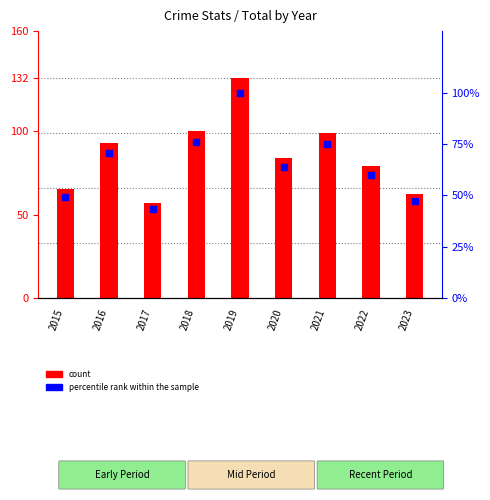

Between 2018 and 2023, which is larger?

2018